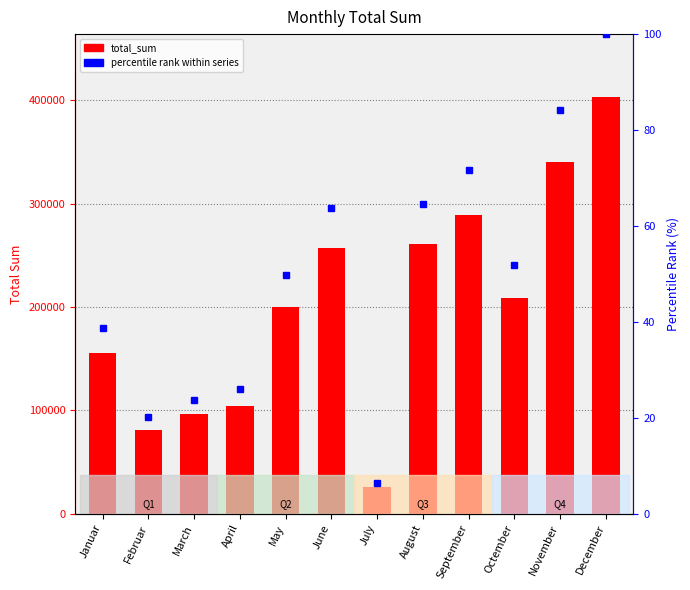

What are all the series names shown in the legend?

total_sum, percentile rank within series